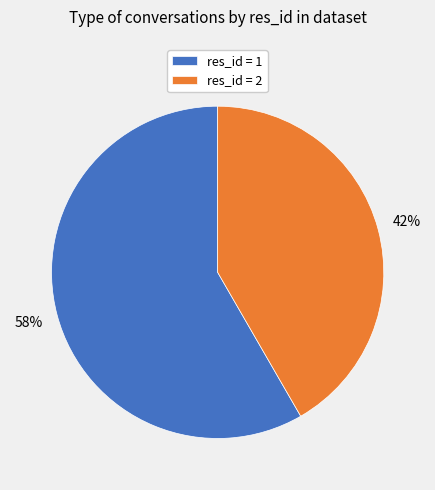

Which slice is the smallest?

res_id = 2